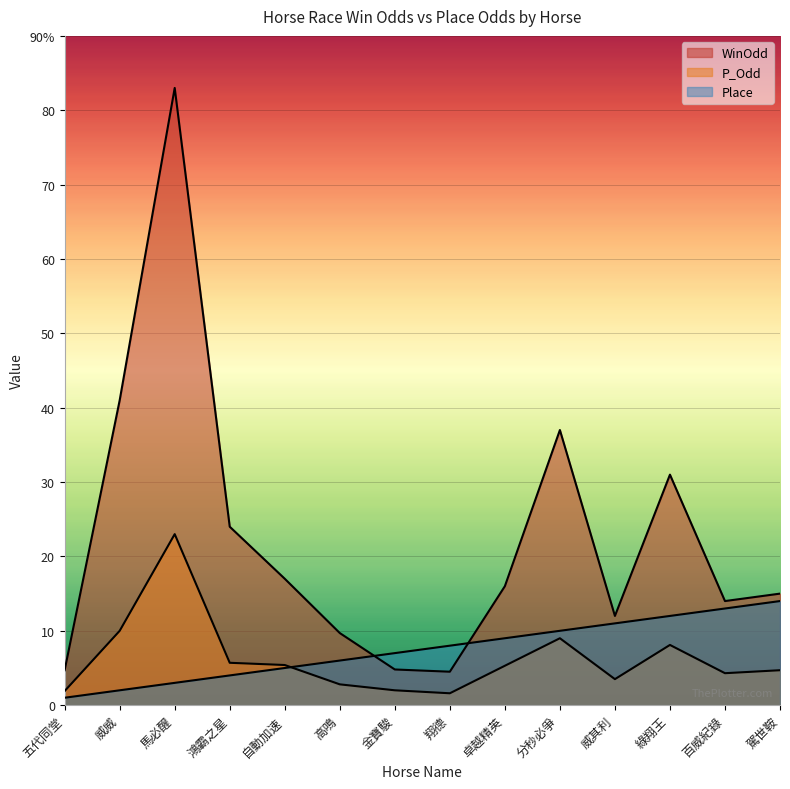

True or false: WinOdd and P_Odd cross at least once.

False